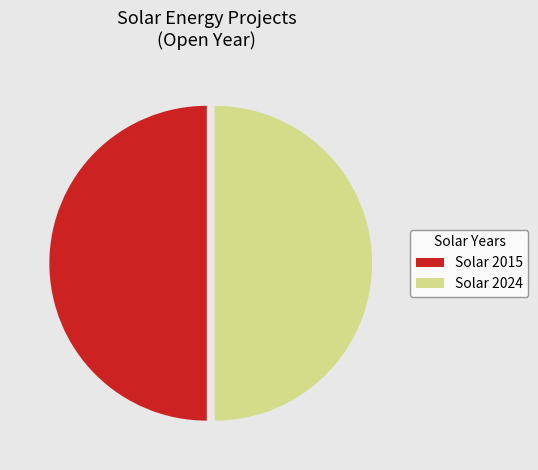

Is the sum of Solar 2015 and Solar 2024 greater than half?

Yes